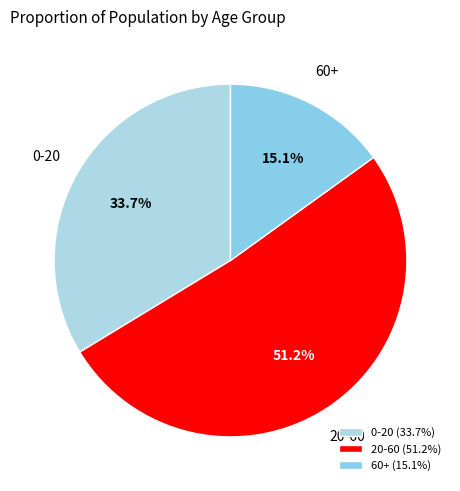

To the nearest percent, what portion does 20-60 represent?

51%